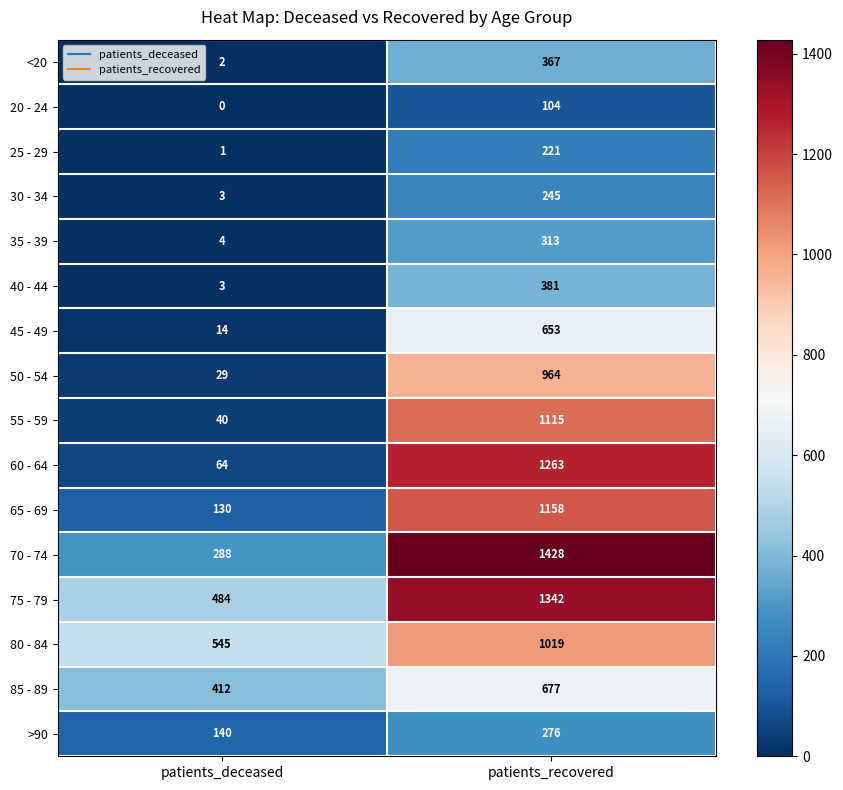

Is the value of 40 - 44 at patients_recovered greater than the value of 70 - 74 at patients_deceased?

Yes